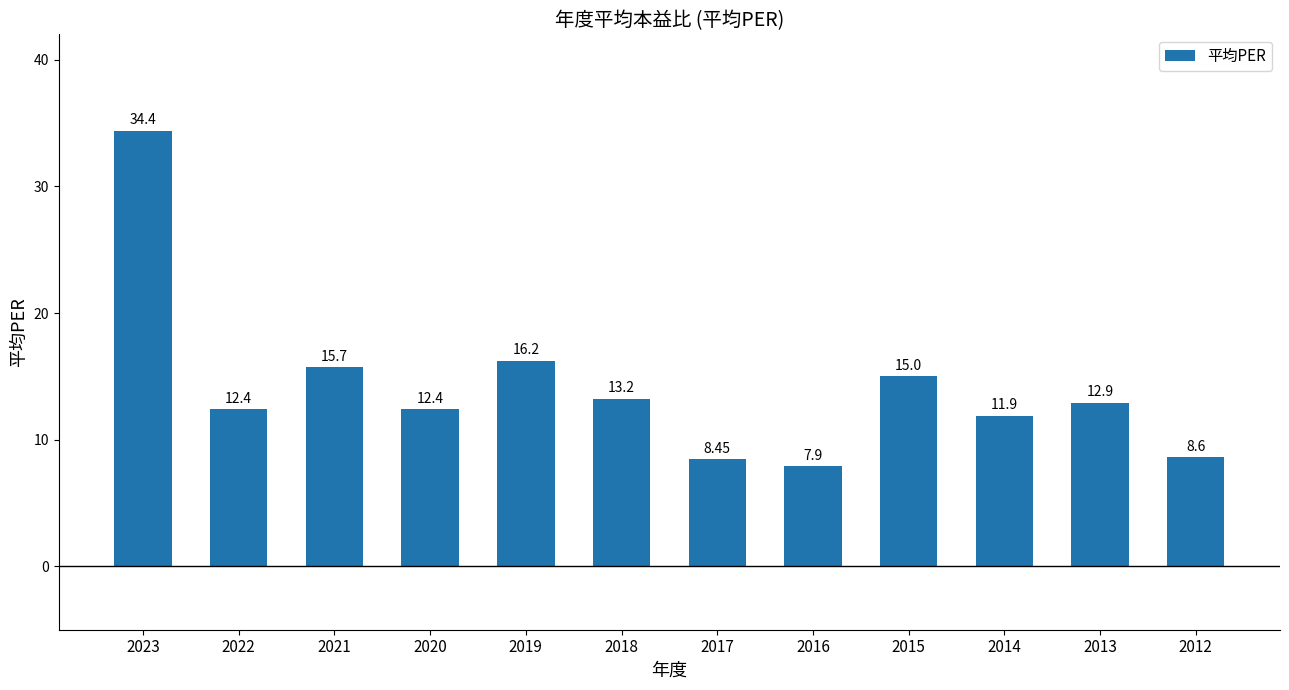

Read the value at 2020.

12.4